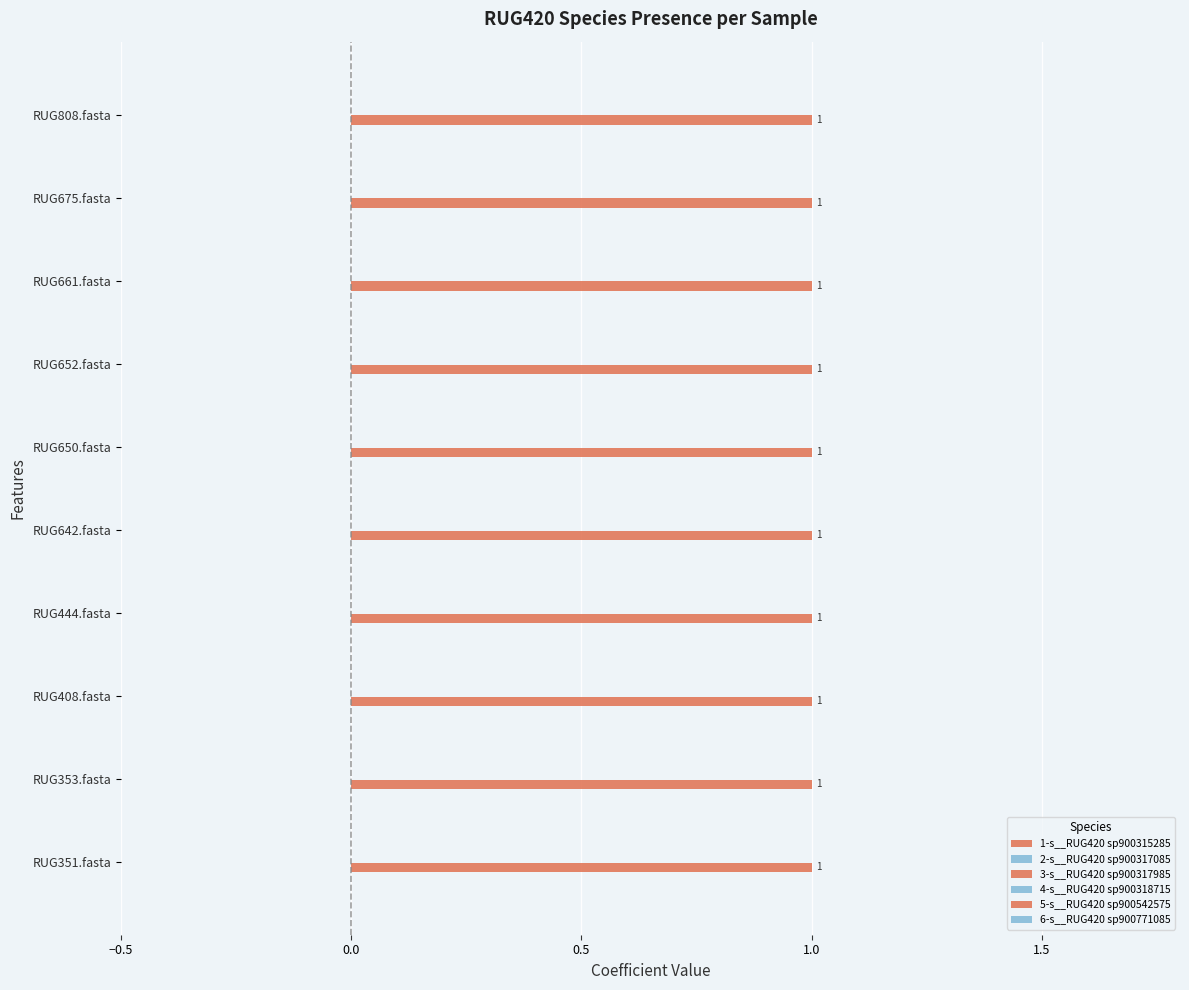

Are the bars horizontal?

Yes